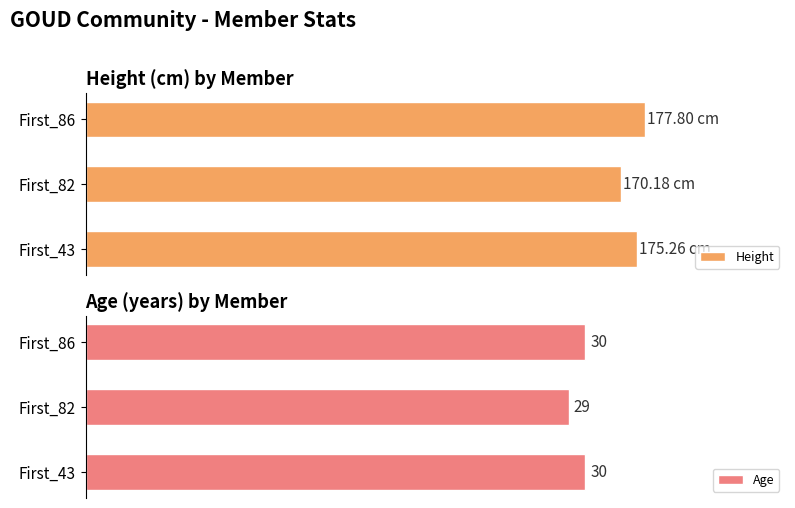

At which label is Age closest to 29?

First_82